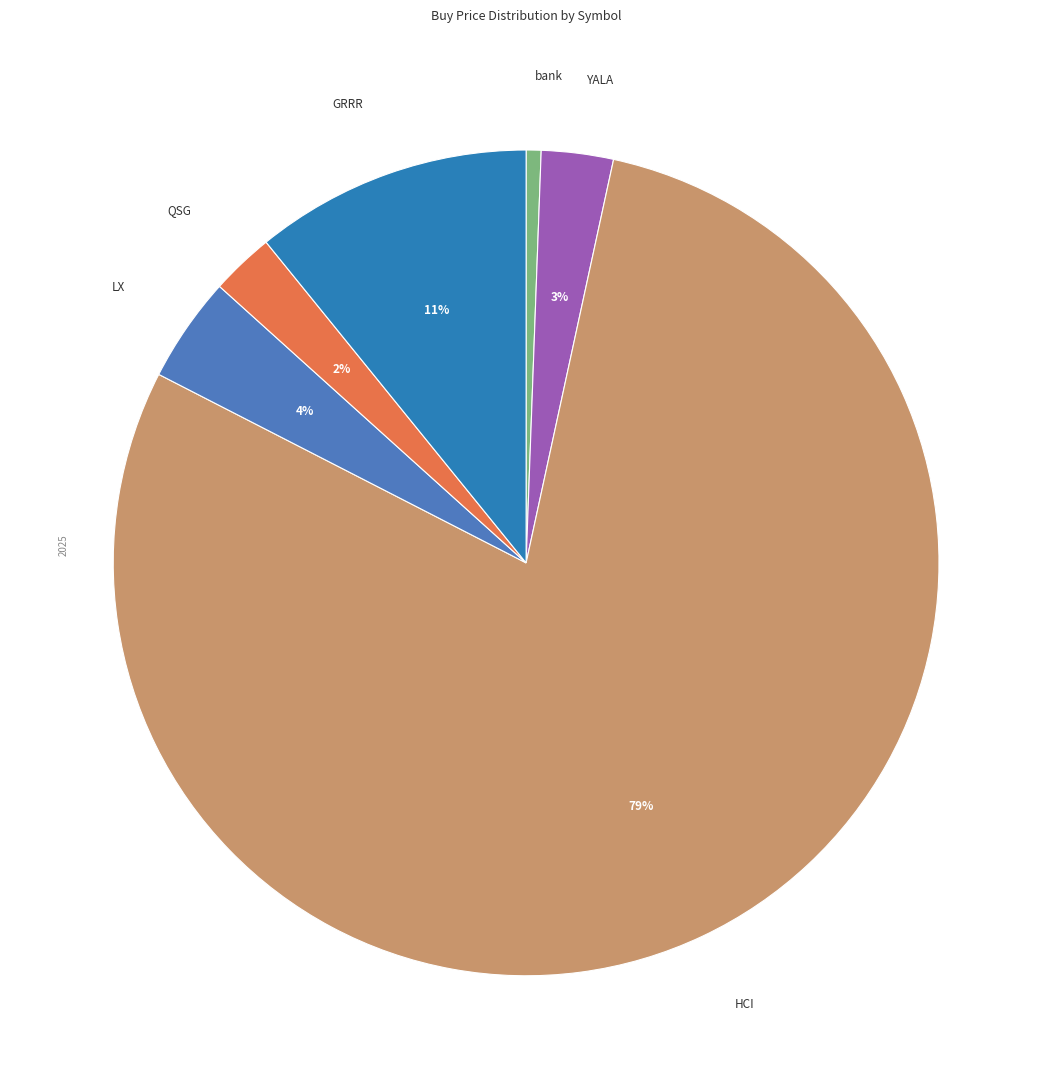

True or false: QSG accounts for 2% of the total.

True